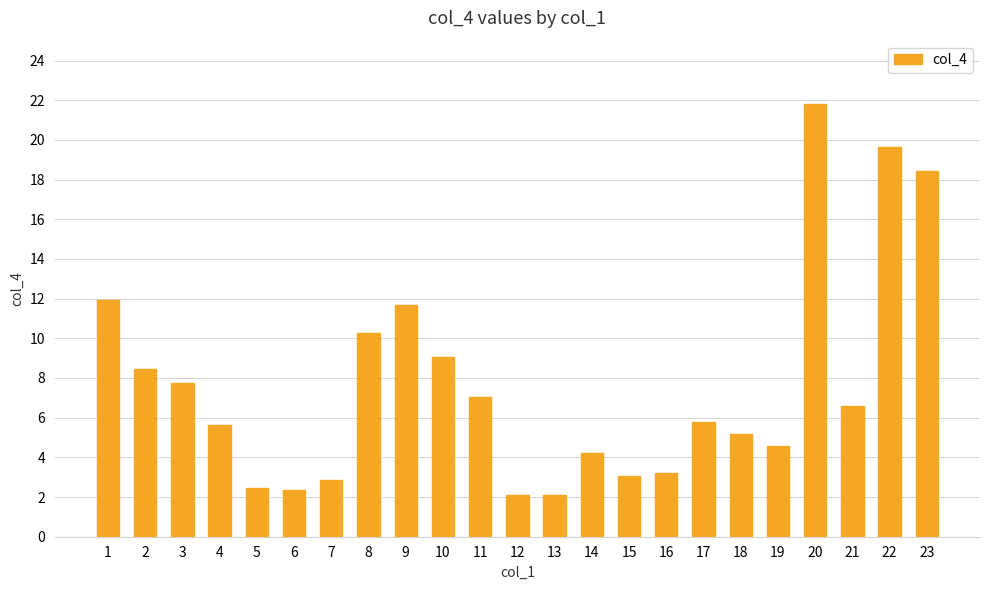

What is the sum of the values at 5 and 16?

5.7